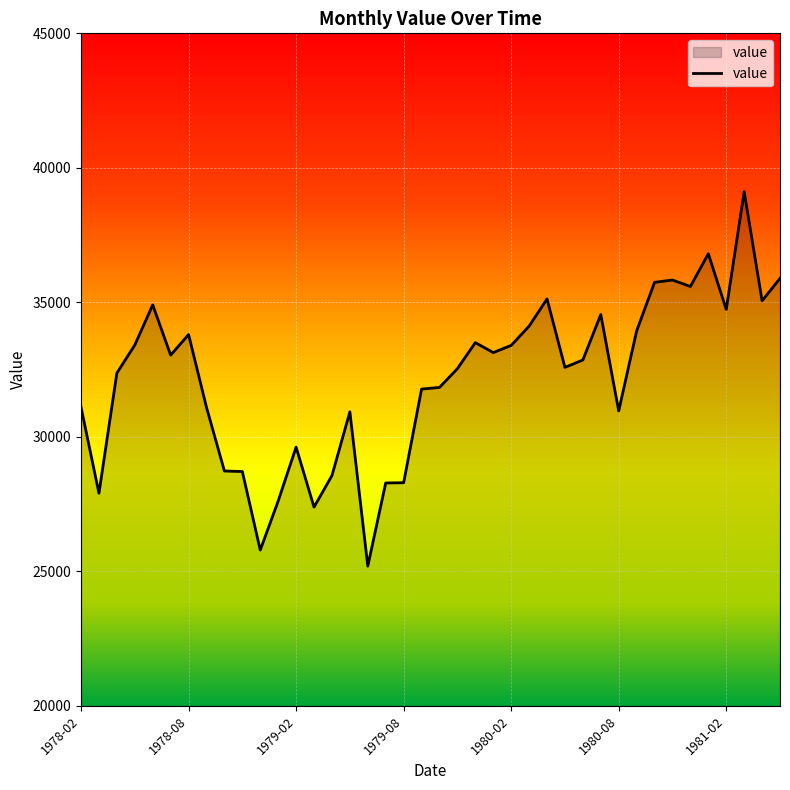

What is the smallest value displayed?

25193